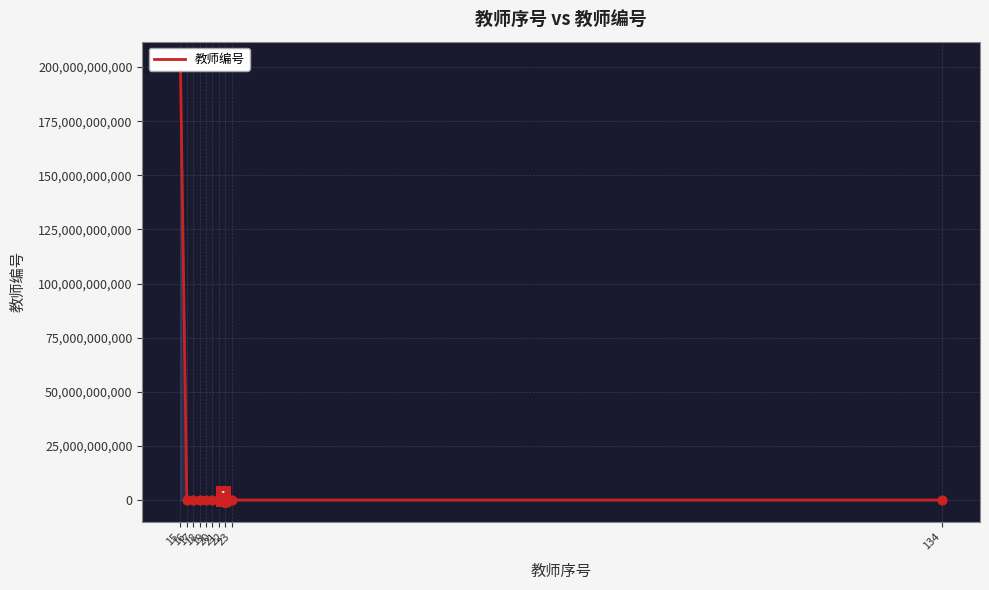

What is the ratio of the value at 19 to the value at 134?

1.0